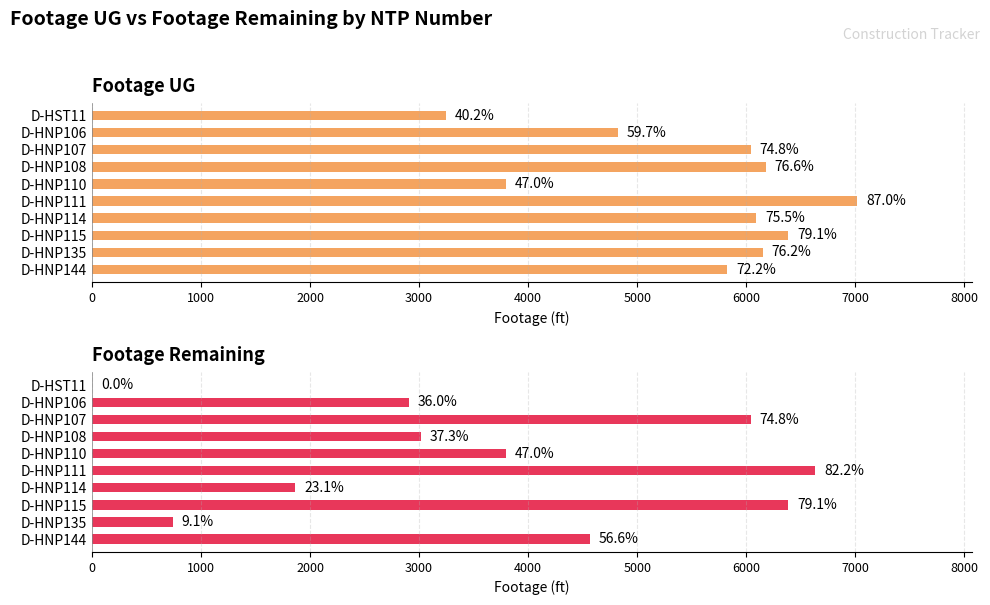

How many series are shown in this chart?

2